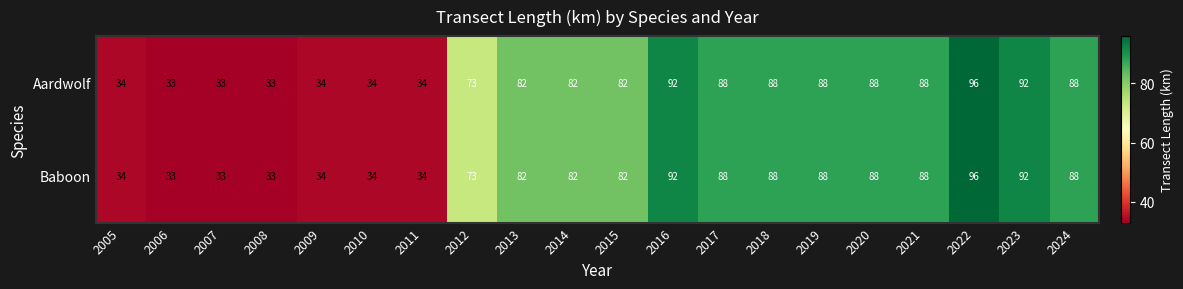

Which category has the highest value across all series?

2022